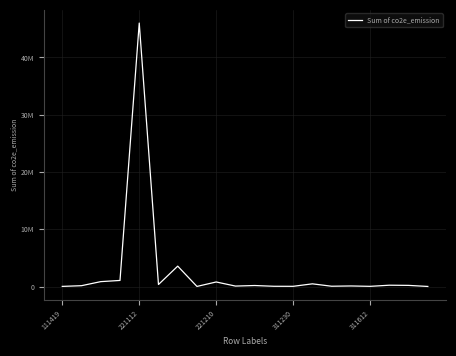

True or false: the data has more than 2 interior local peaks.

True